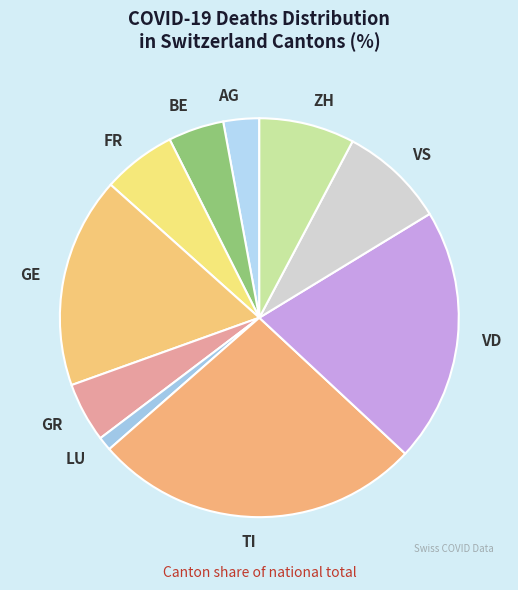

Is BE the majority of the pie?

No